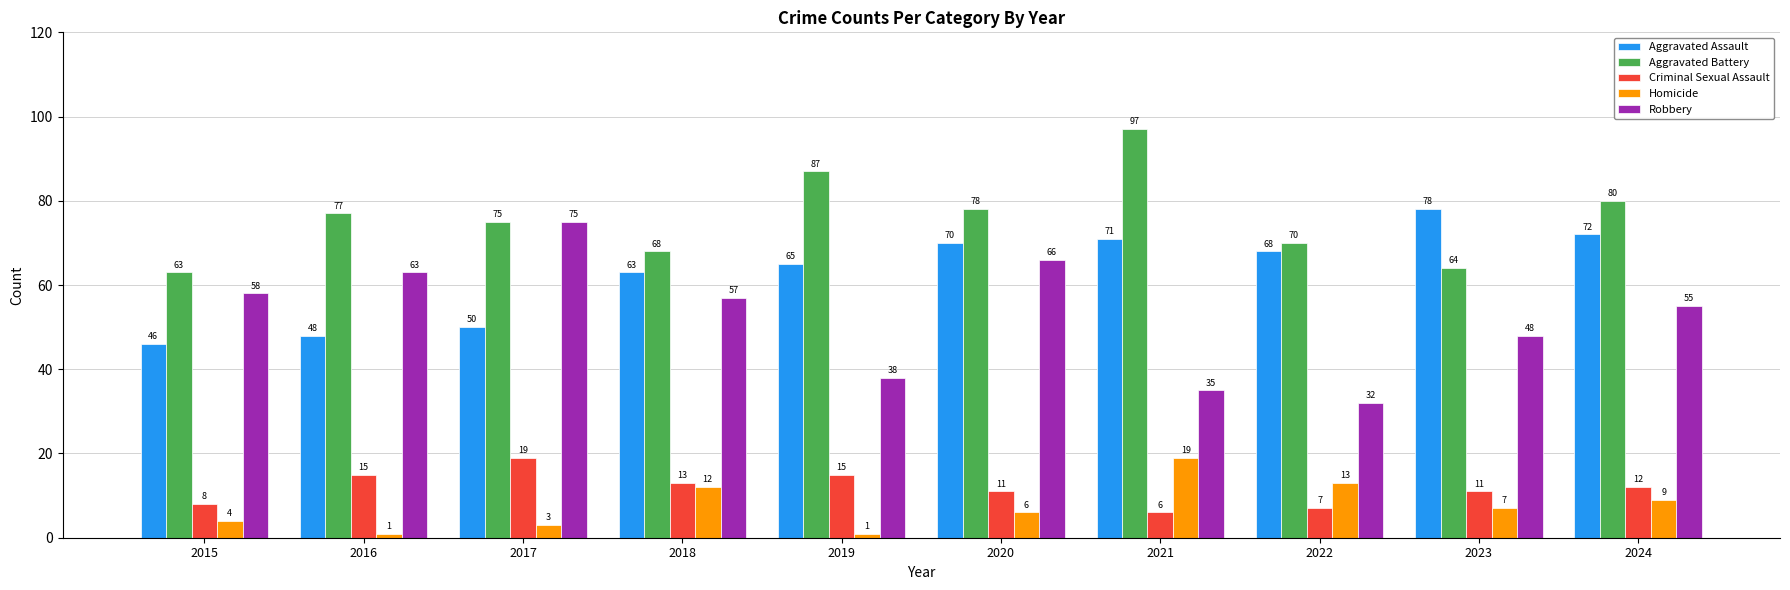

At 2018, list the series in order from smallest to largest.

Homicide, Criminal Sexual Assault, Robbery, Aggravated Assault, Aggravated Battery